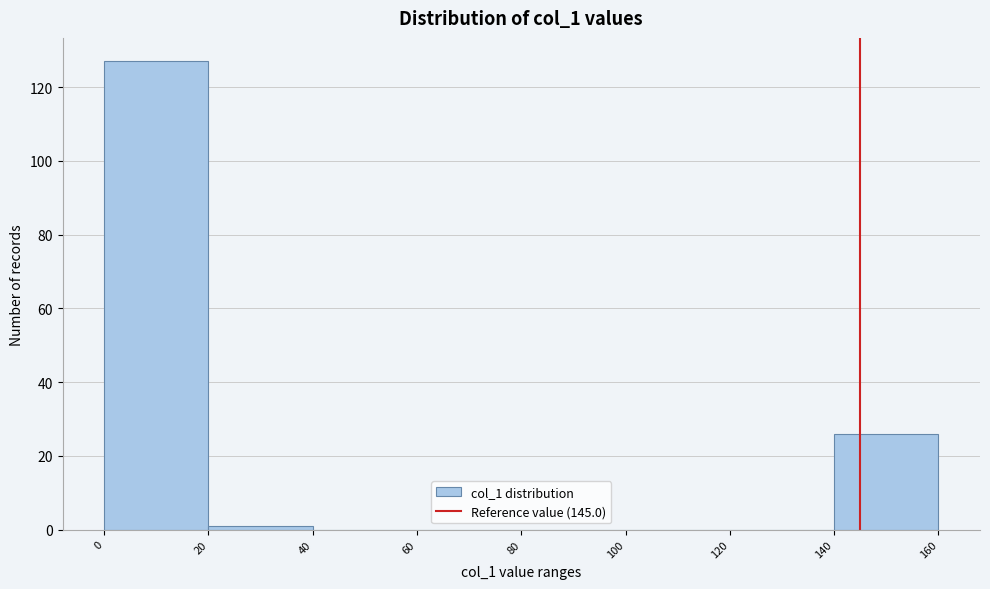

Reading left to right, list every bar in this chart as the range it spans on the x-axis followed by its height. The values are not printed on the chart, so give them approximately, as read against the axis.

0 to 20: 128
20 to 40: under 2
40 to 60: 0
60 to 80: 0
80 to 100: 0
100 to 120: 0
120 to 140: 0
140 to 160: 26